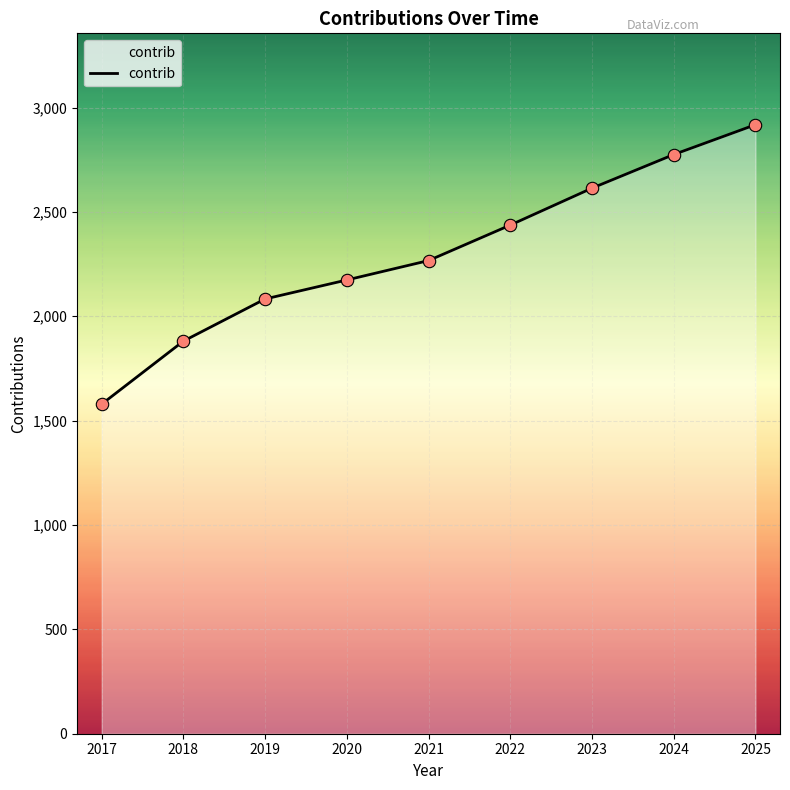

What is the ratio of the value at 2024 to the value at 2020?

1.3